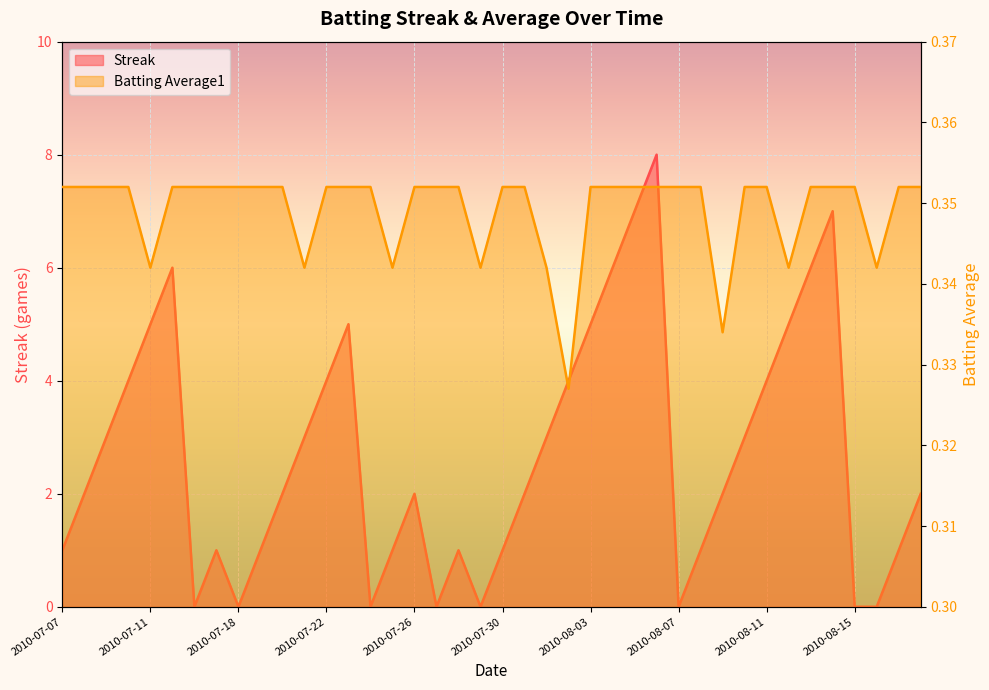

The value of Batting Average1 at 2010-08-18 is 0.4. True or false?

True